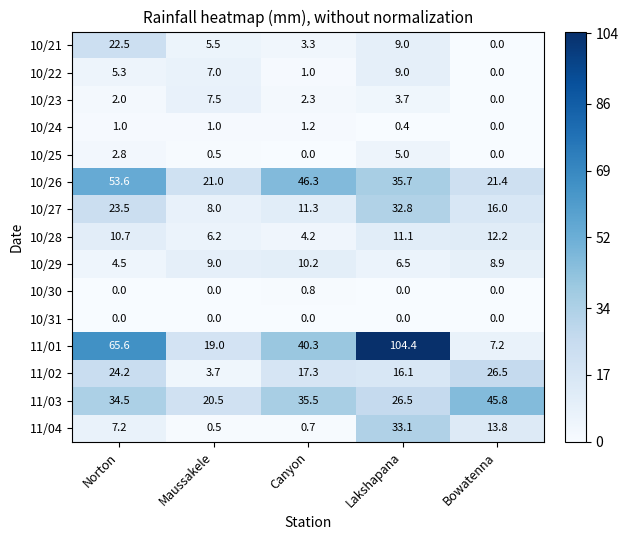

The 10/26 series shows 21.0 at Maussakele. True or false?

True